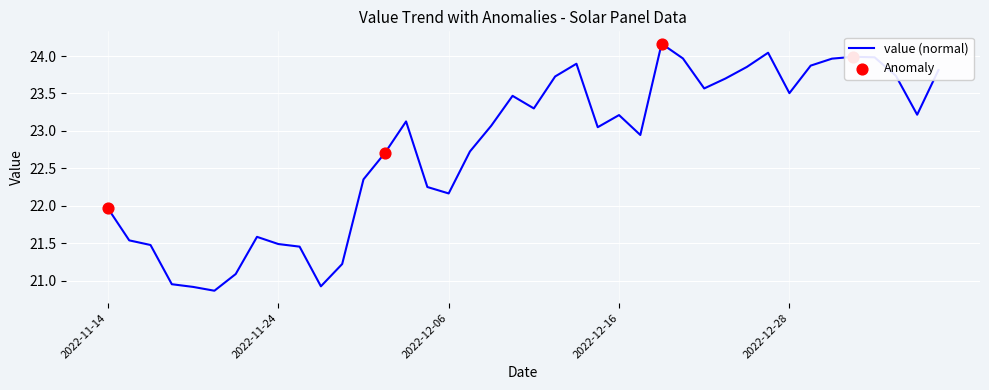

What is the maximum value shown in the chart?

24.2